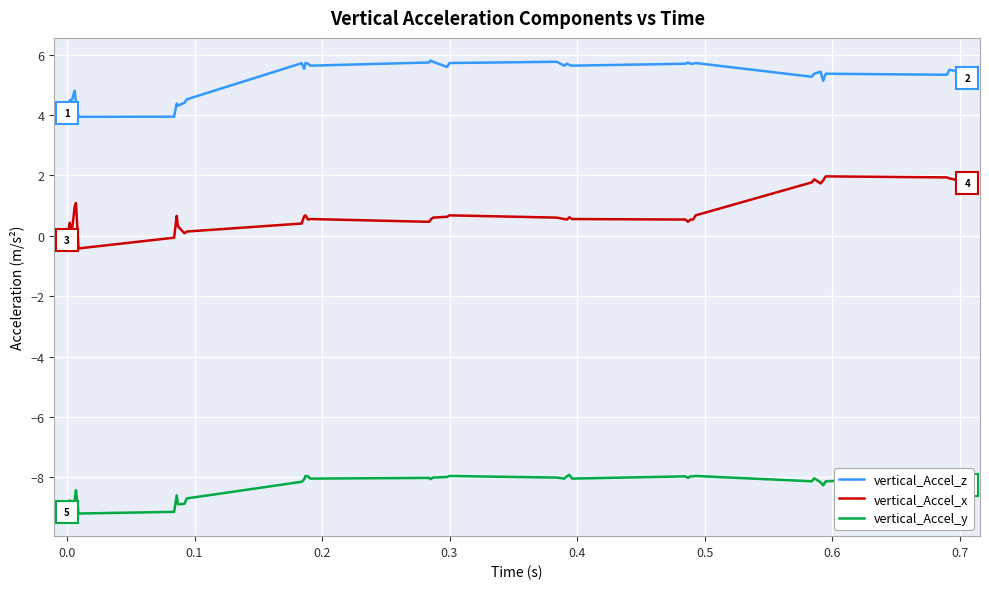

What is the difference between the maximum and minimum values in the vertical_Accel_x series?

2.4